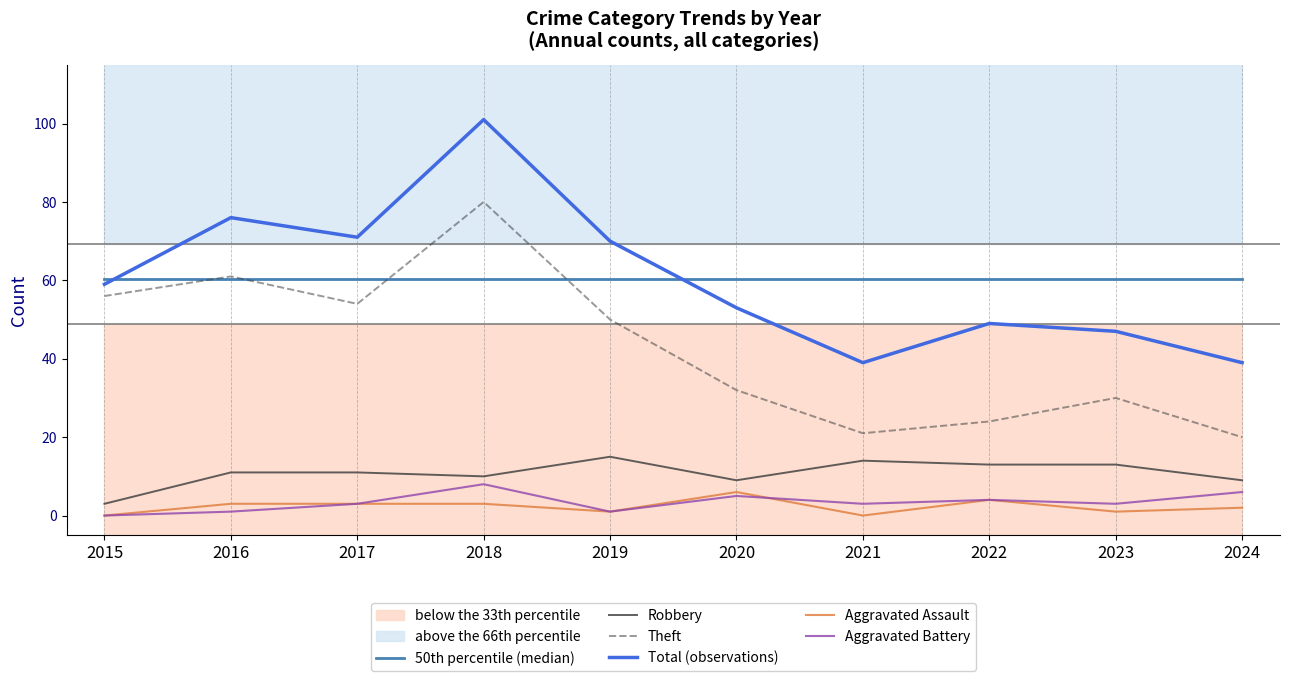

List the series in order of their peak value, highest first.

Total (observations), Theft, 50th percentile (median), Robbery, Aggravated Battery, Aggravated Assault